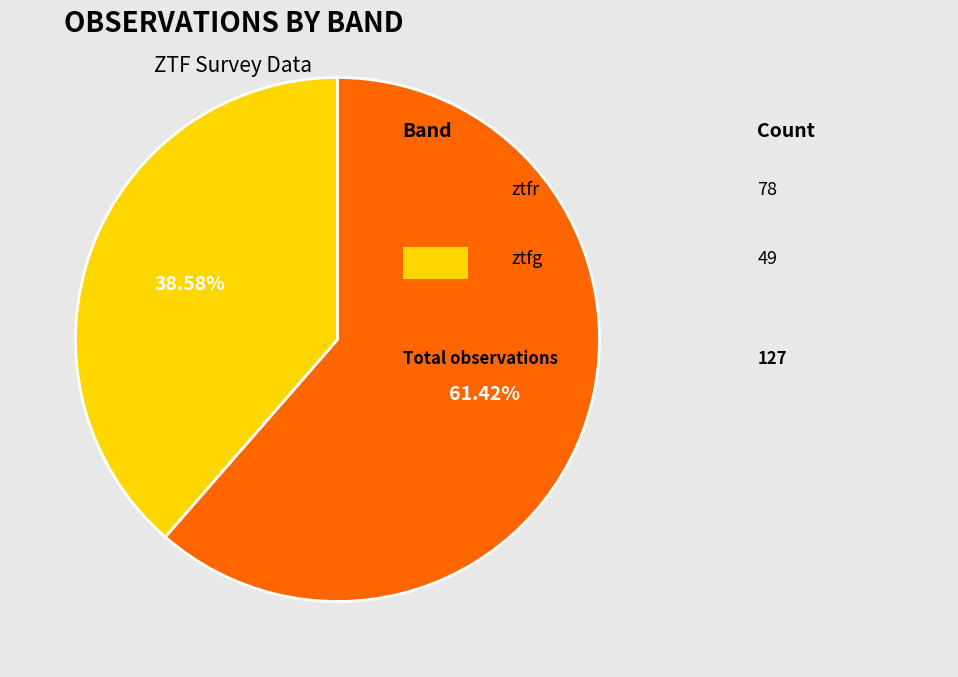

Count the number of slices in the pie.

2